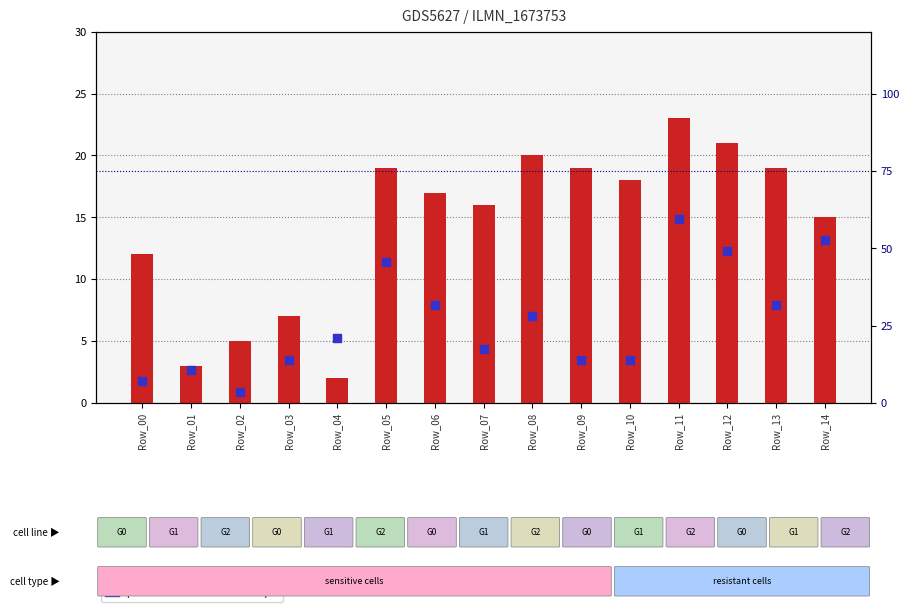

What is the total value across all series at Row_12?

70.0